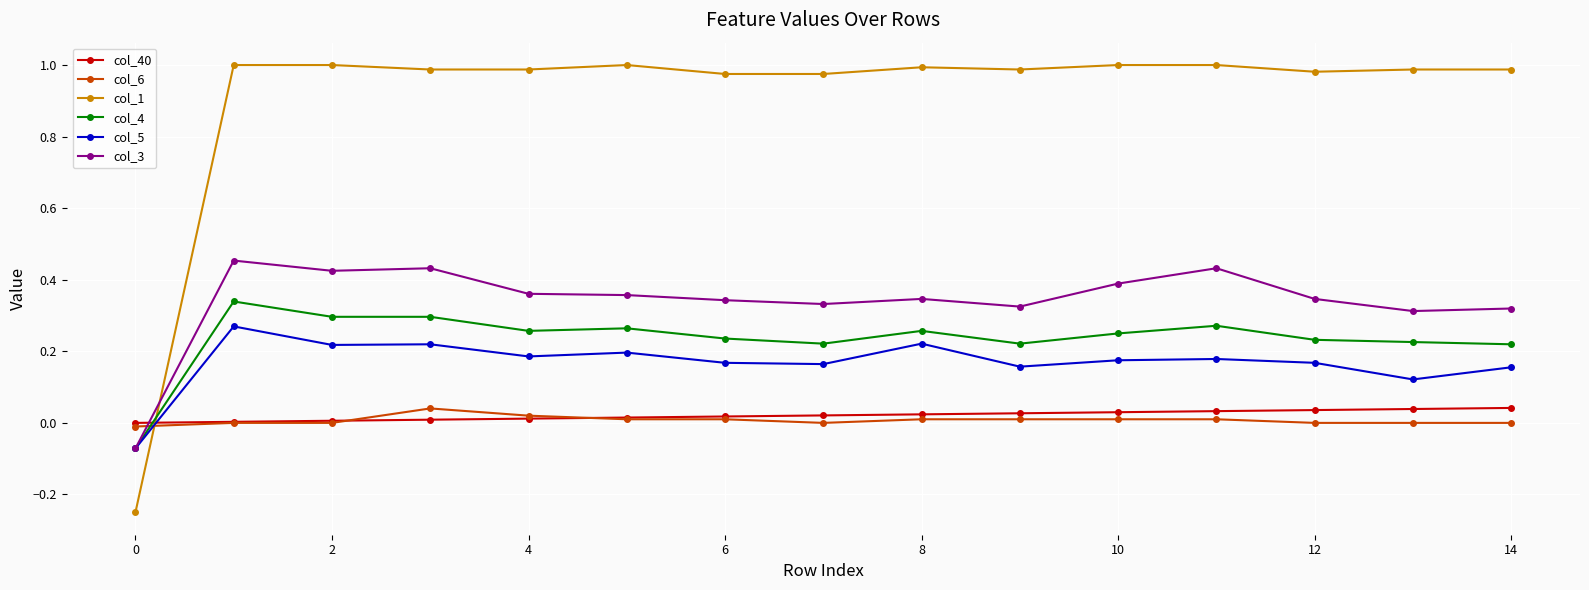

Which series has the largest total across all categories?

col_1